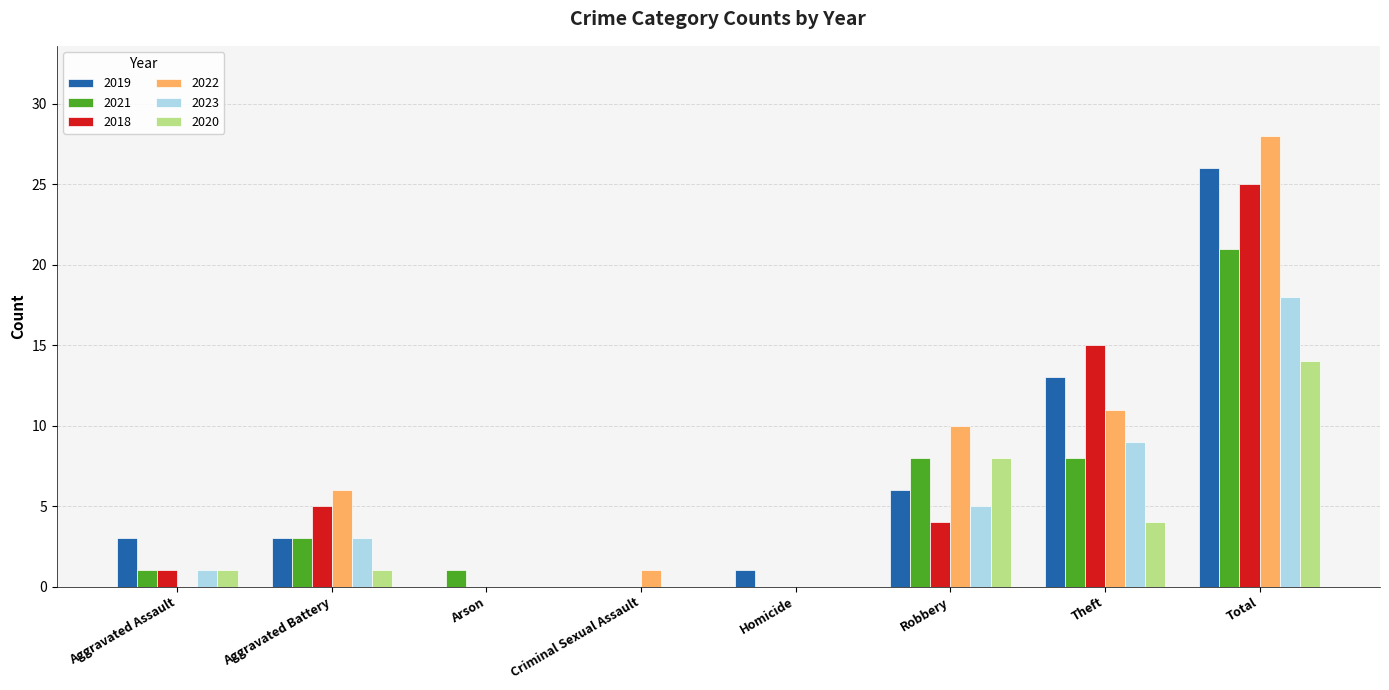

What is the sum of the 2018 values at Criminal Sexual Assault and Theft?

15